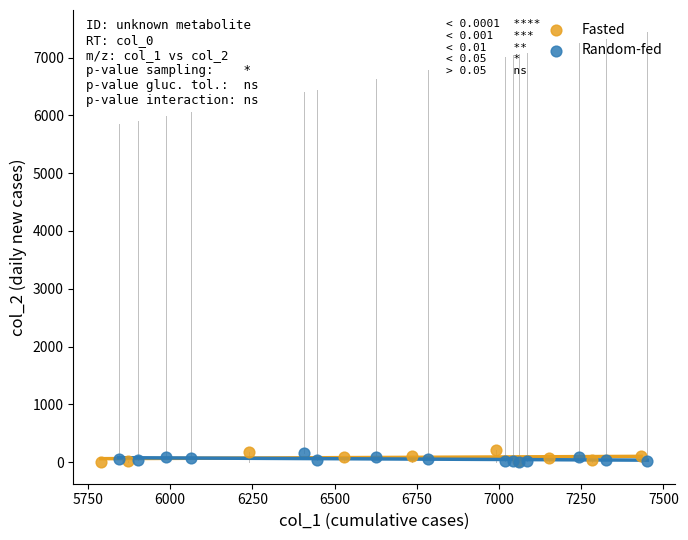

Which series has the widest spread of Y values?

Fasted